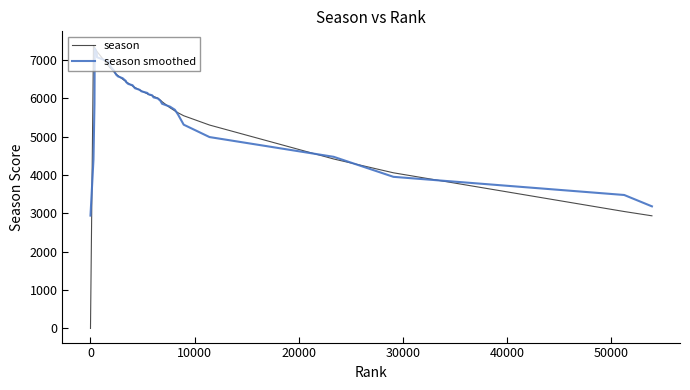

What is the minimum value for season smoothed?

2940.6